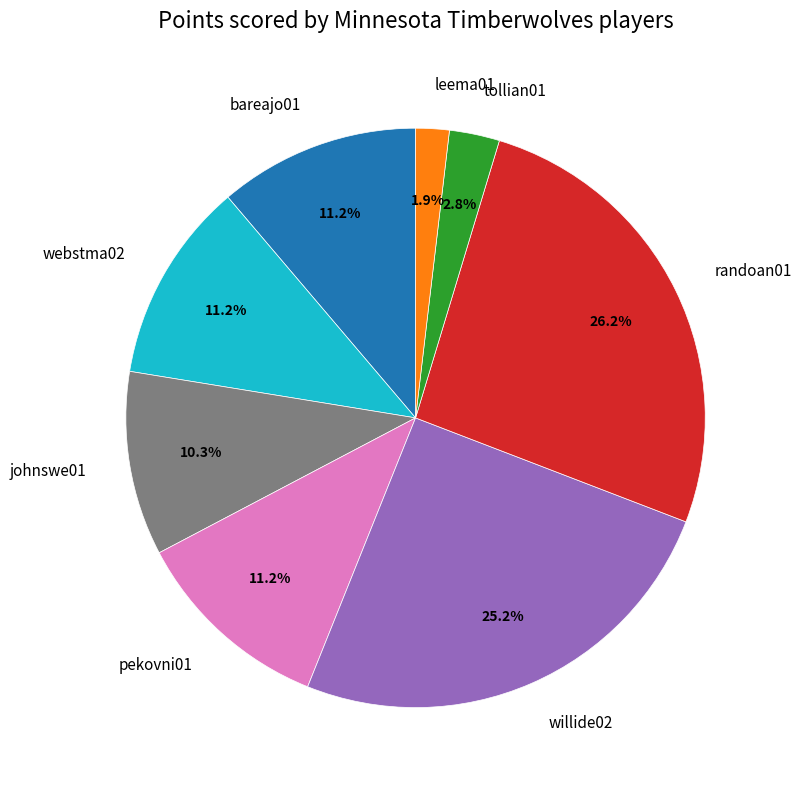

What is the ratio of the value at randoan01 to the value at willide02?

1.0